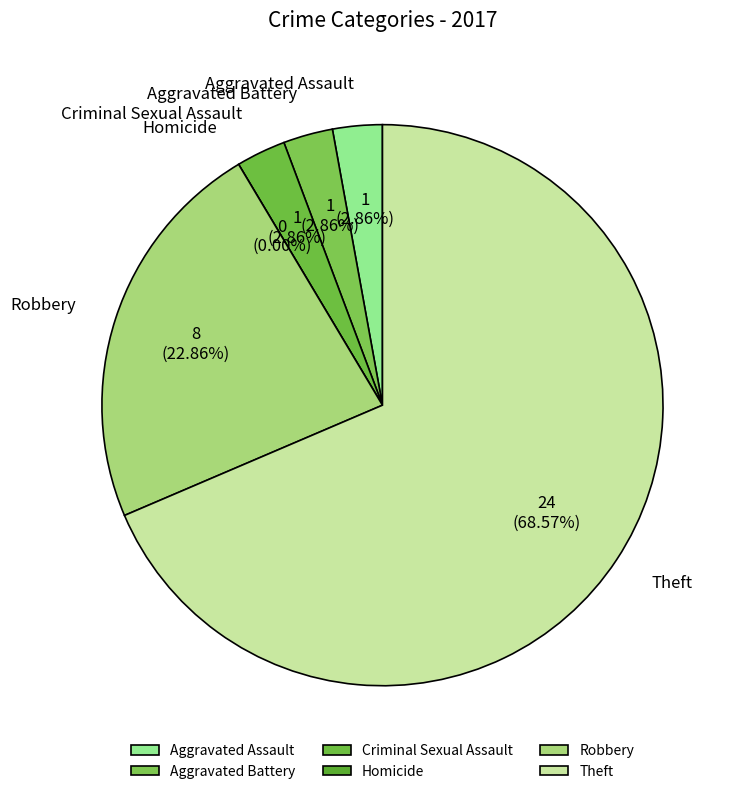

Rank the categories by value from highest to lowest.

Theft, Robbery, Aggravated Assault, Aggravated Battery, Criminal Sexual Assault, Homicide